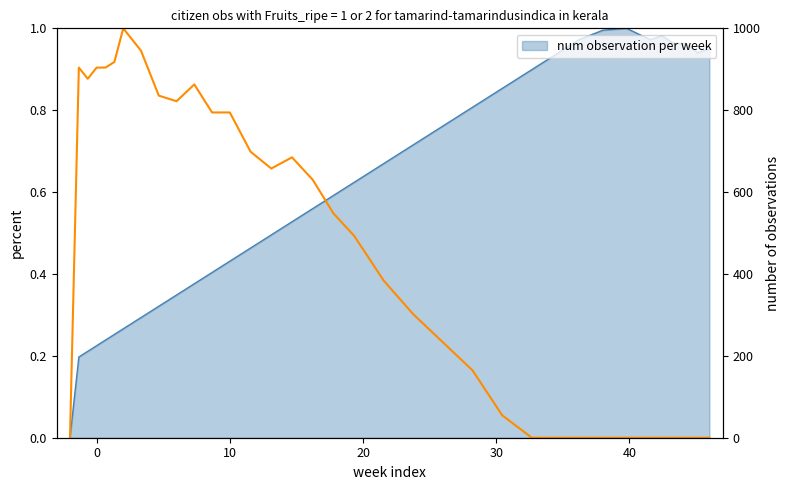

Does the chart have visible grid lines?

No